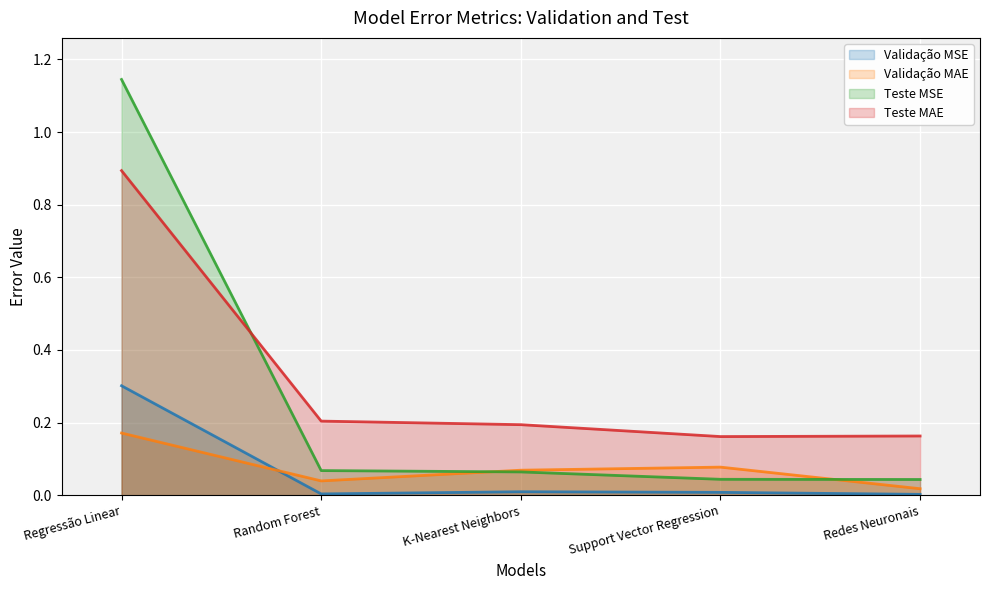

How many categories are shown in the chart?

5